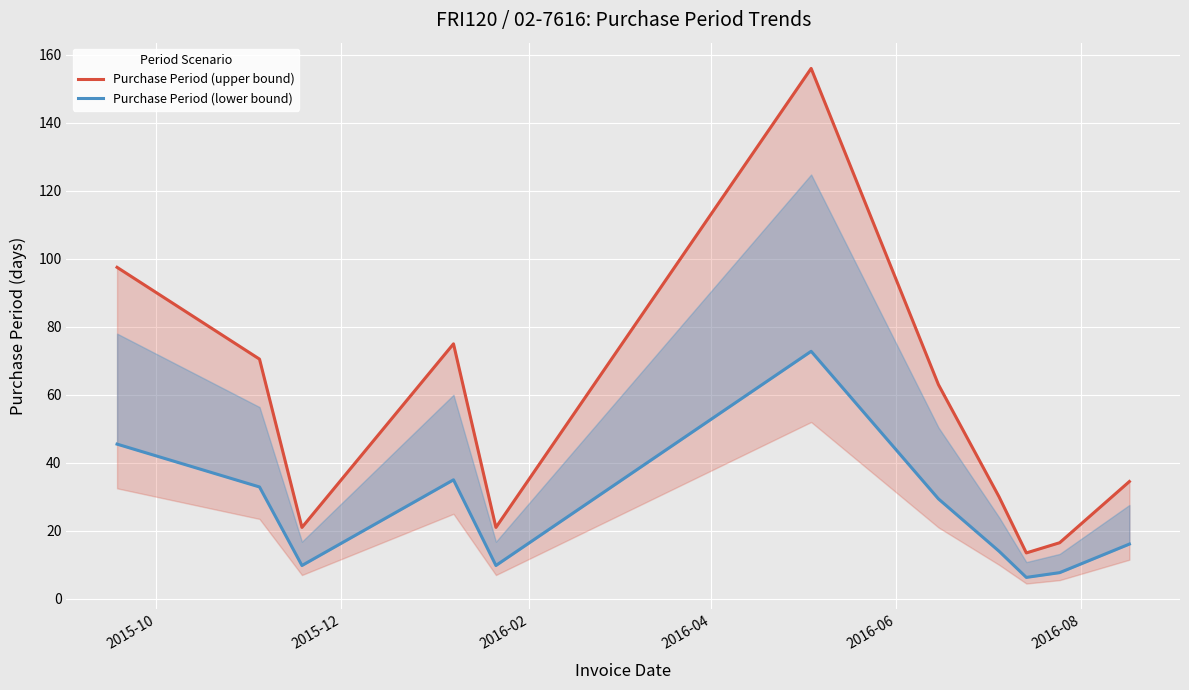

What are all the series names shown in the legend?

Purchase Period (upper bound), Purchase Period (lower bound)